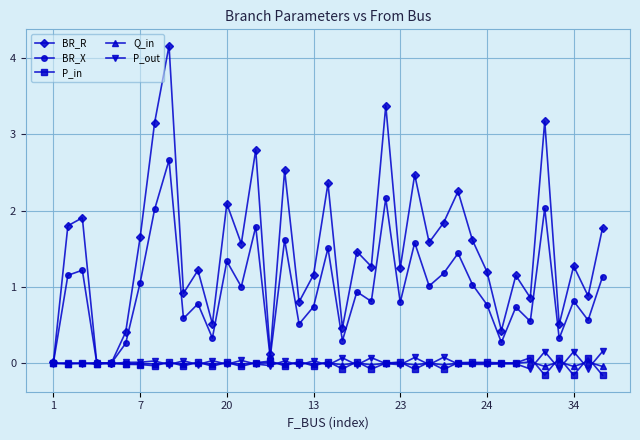

True or false: BR_R has more than 2 points higher than both neighbors.

True